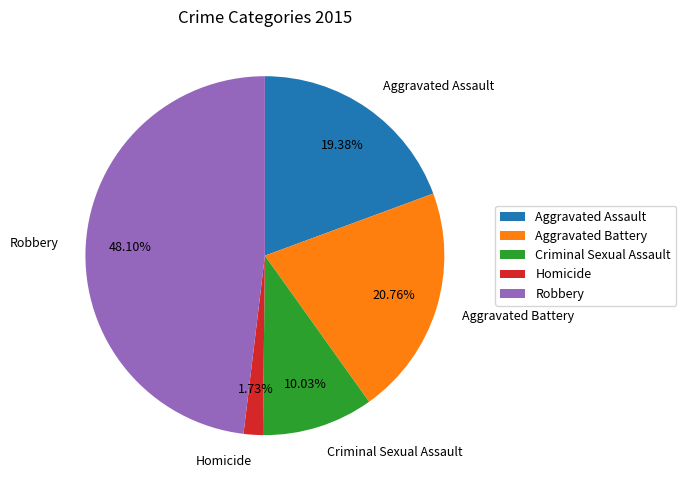

Combined, what portion of the pie is Robbery and Aggravated Assault?

67.5%